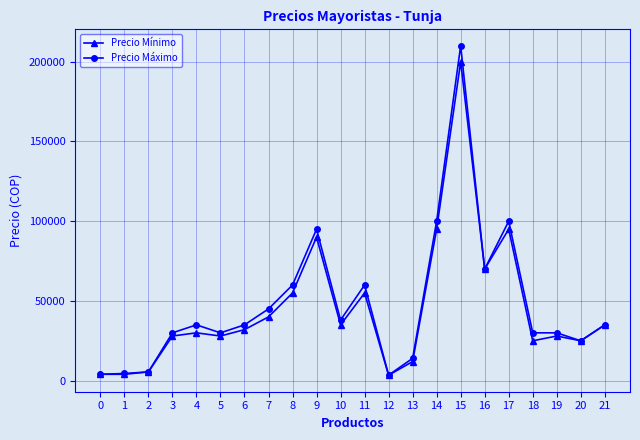

How many values in the Precio Mínimo series are below 32000?

11